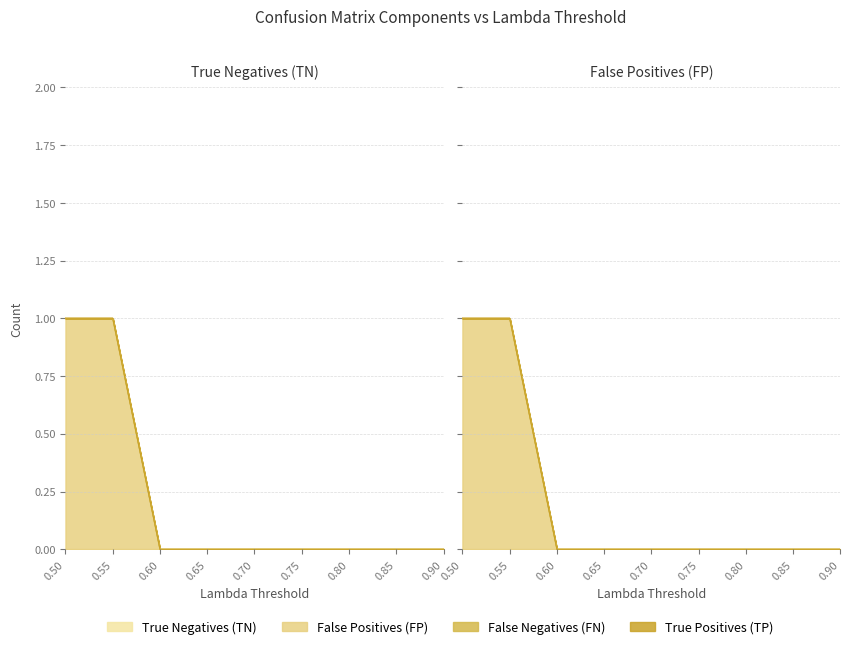

How many lines are shown in the chart?

4